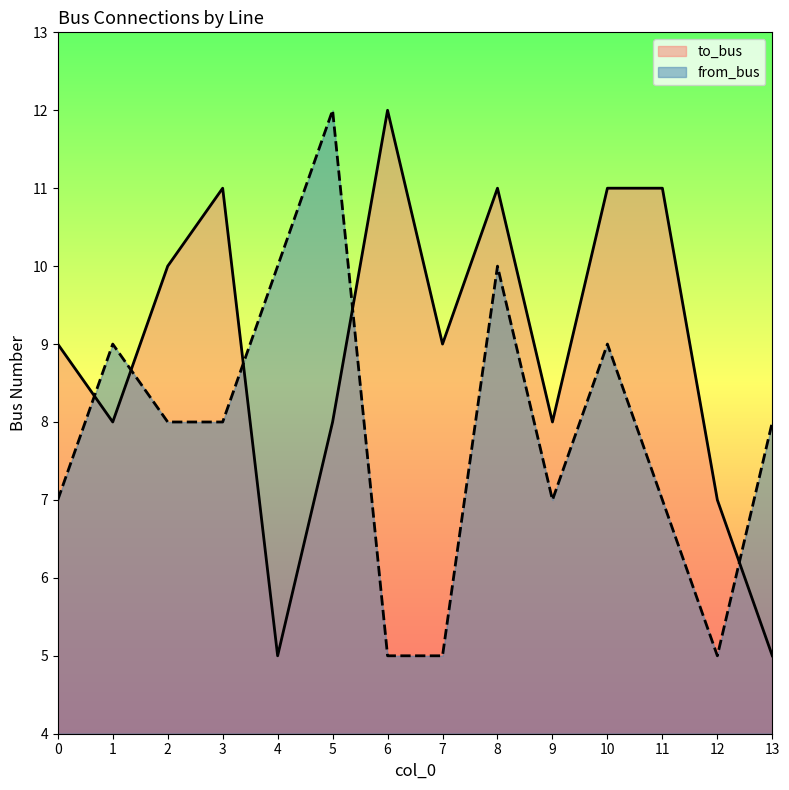

What is the difference between the maximum and minimum values in the to_bus series?

7